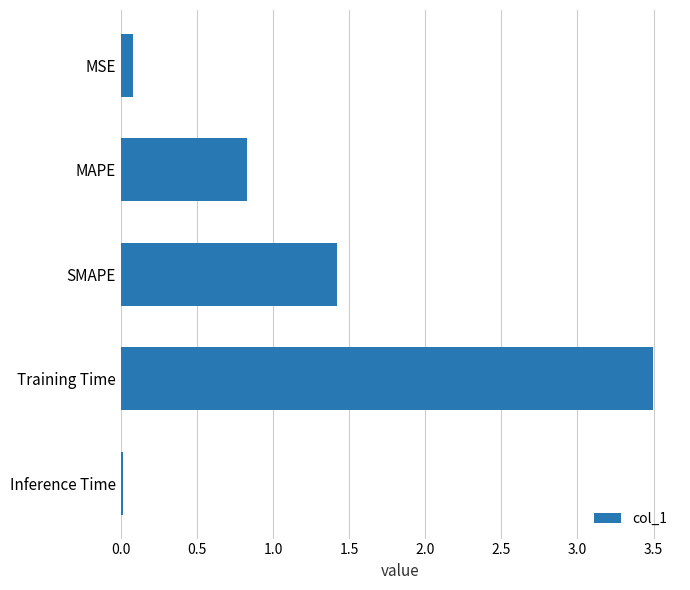

Which category has the lowest value across all series?

Inference Time